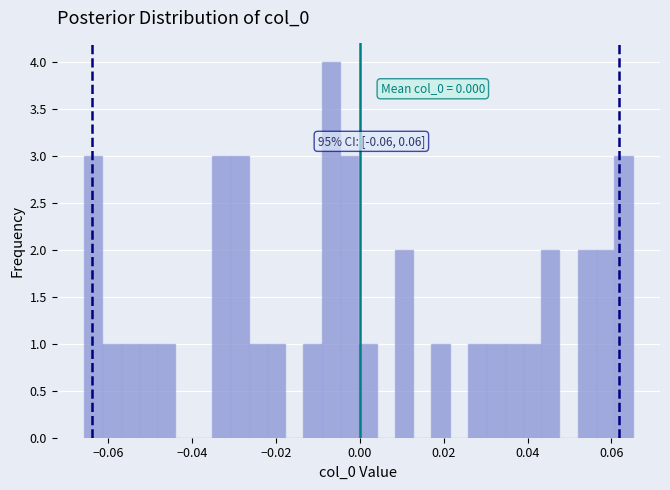

Around what value on the x-axis is the tallest bar? Give the approximate position of its centre, as read against the axis.

-0.006